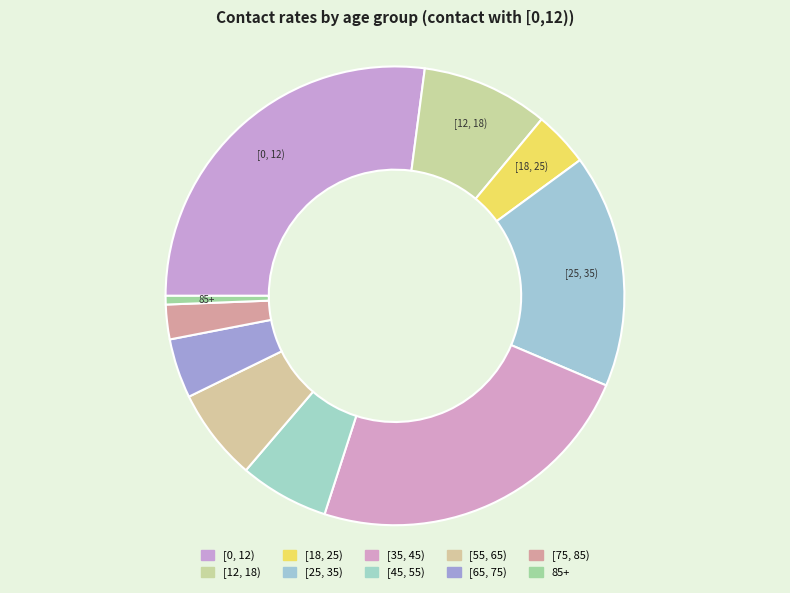

To the nearest percent, what is the difference between the largest and smallest slice percentages?

26%